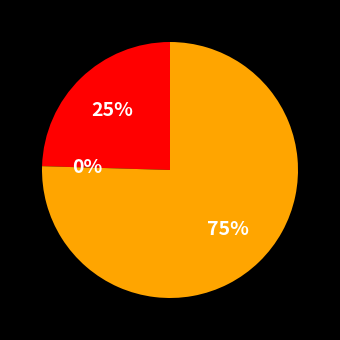

Combined, do Owned Batteries and Owned PV account for over 50%?

Yes